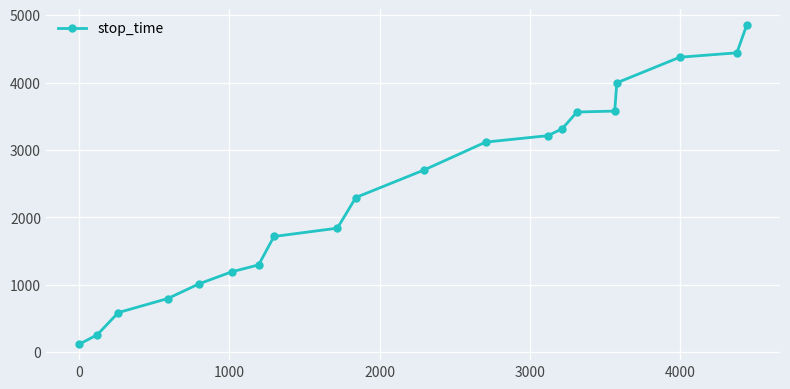

What is the value of the 12th point from the left?

3118